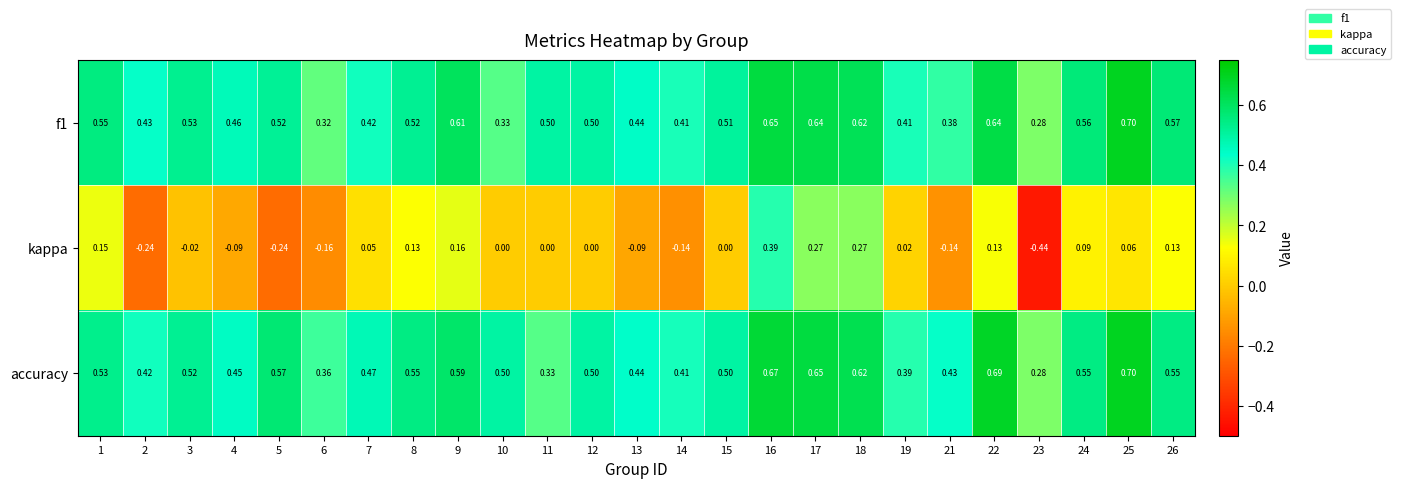

Which series changed the most between 16 and 25?

kappa